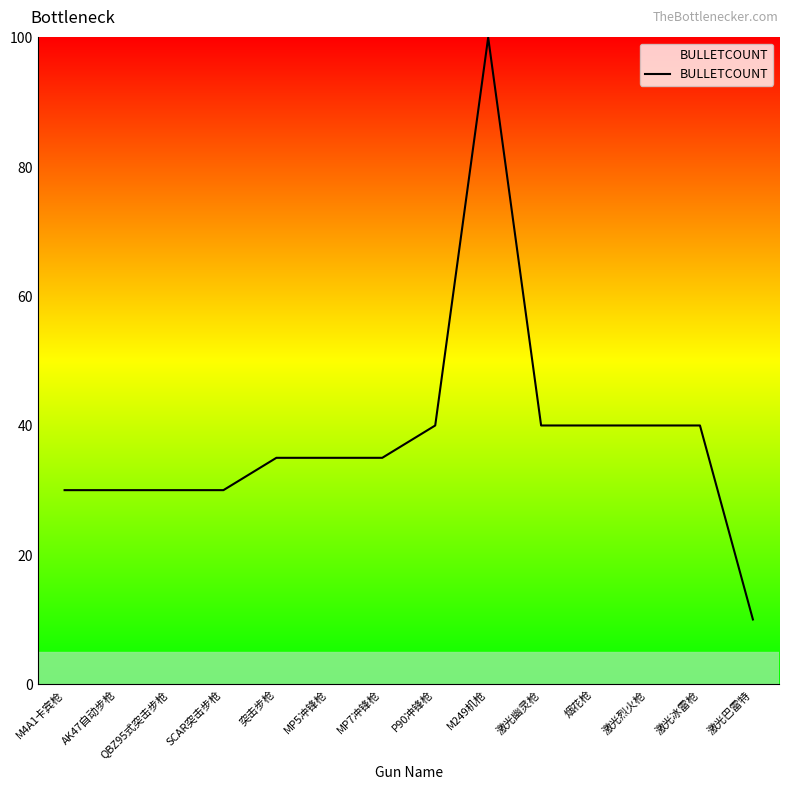

What is the ratio of the value at 突击步枪 to the value at AK47自动步枪?

1.2